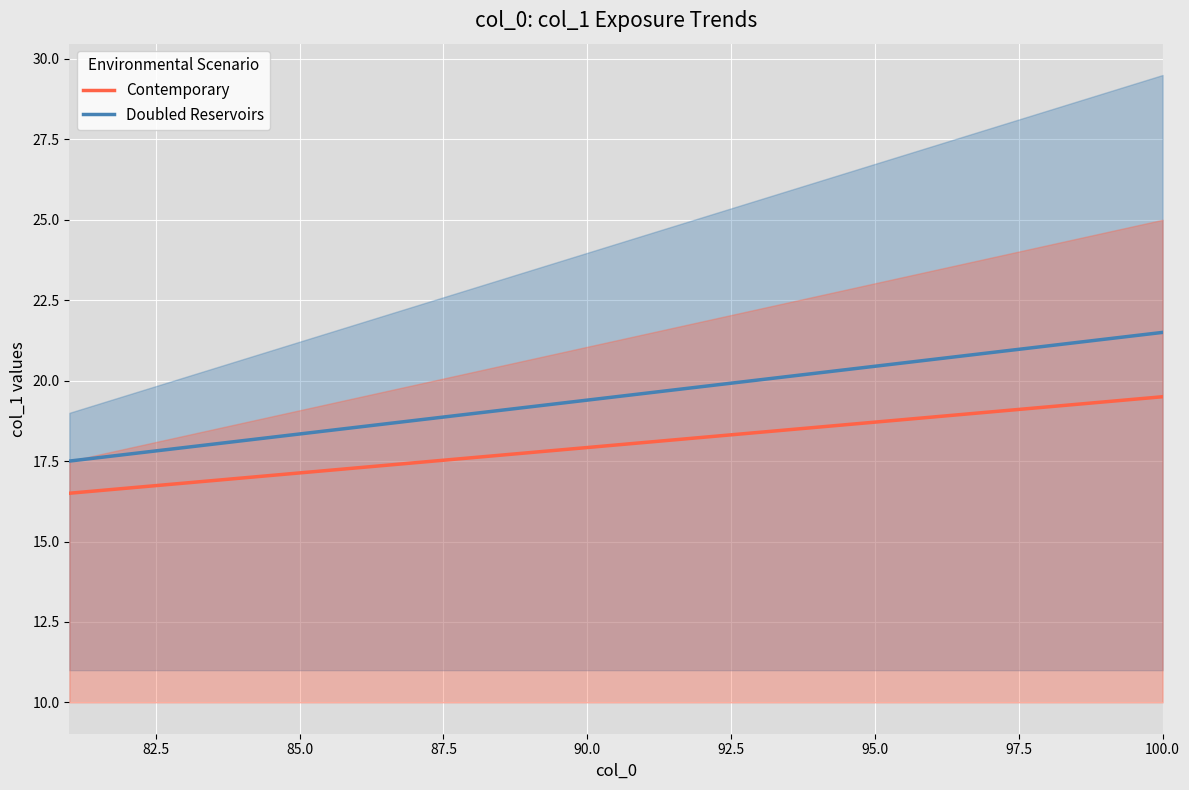

How many categories are shown in the chart?

20